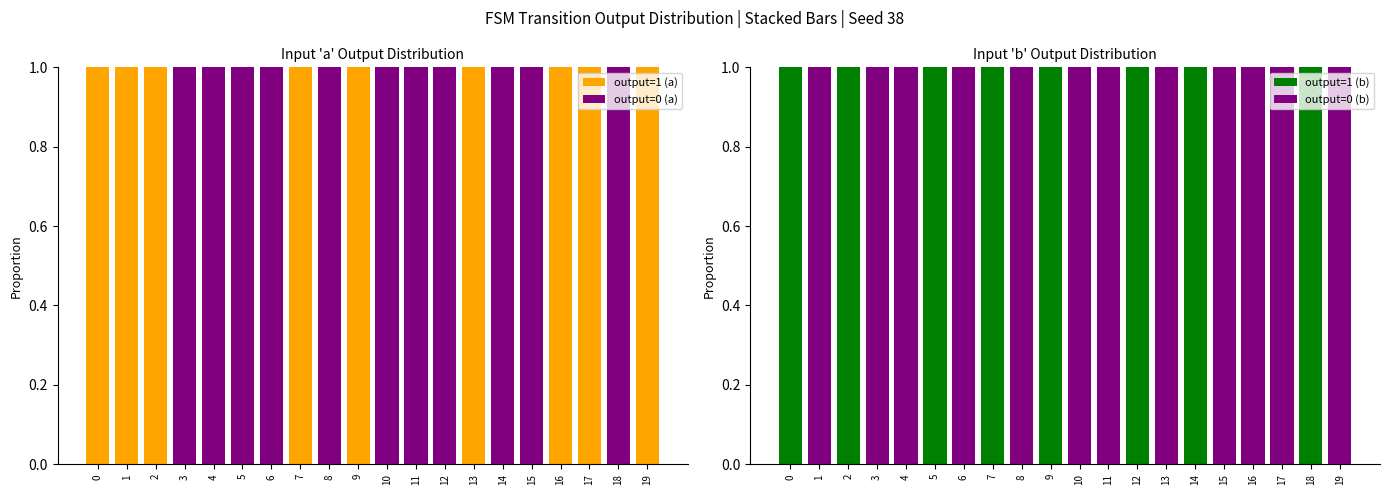

Is it true that output=1 (b) equals 2 at 14?

False